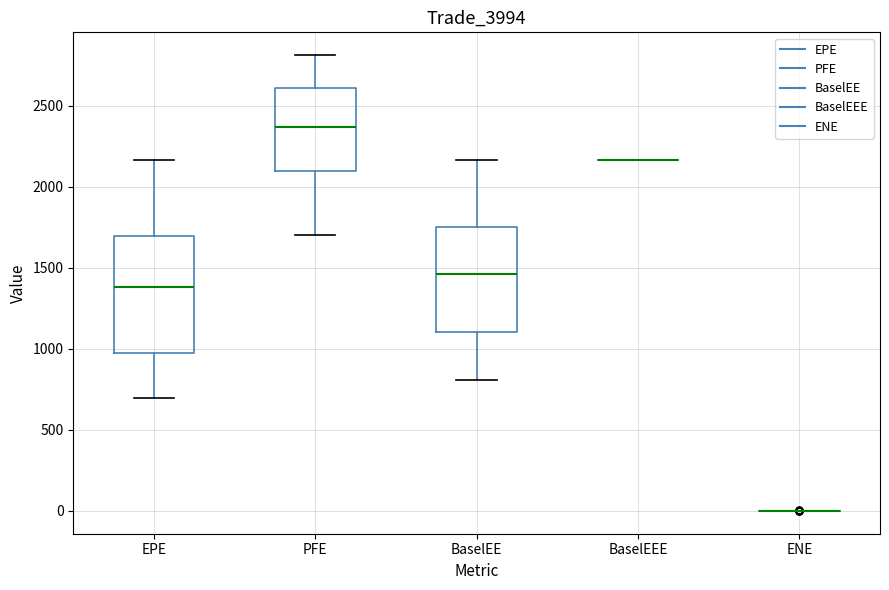

Where does the upper whisker of the box for BaselEE end on the y-axis? The values are not printed on the chart, so give them approximately, as read against the axis.

2150